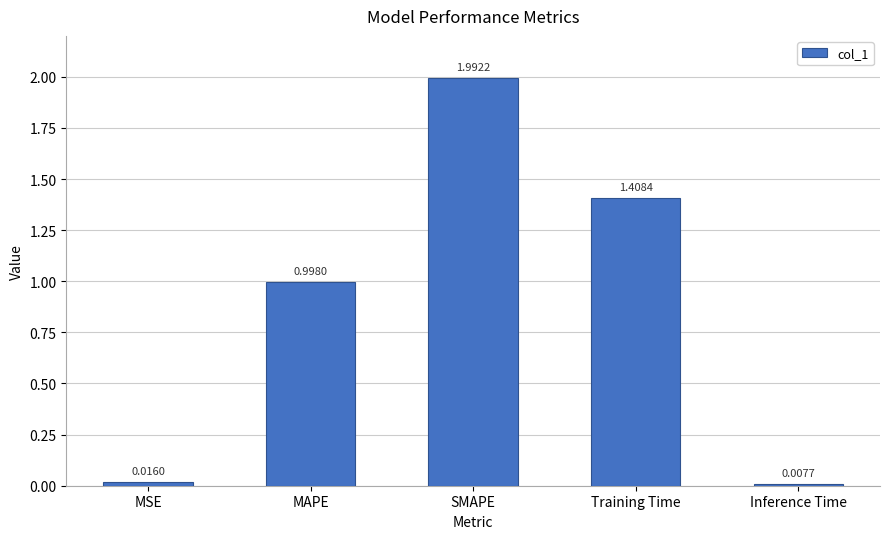

Which label corresponds to the smallest value in the chart?

Inference Time